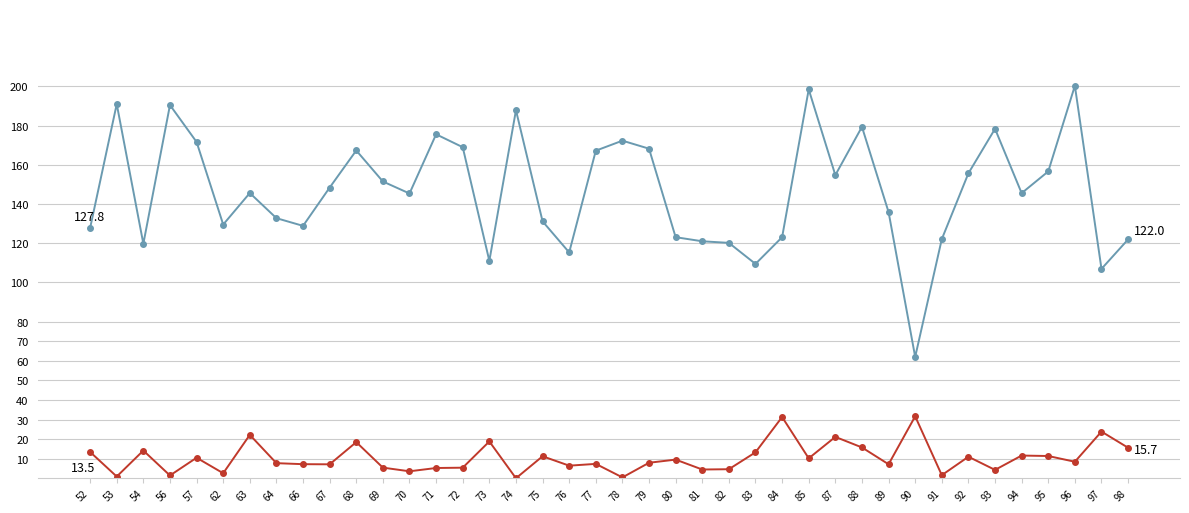

What is the greatest value displayed?

200.3